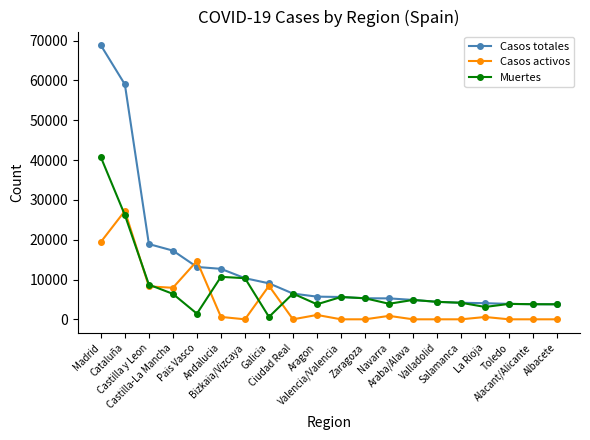

Does the chart display data point markers on the line(s)?

Yes